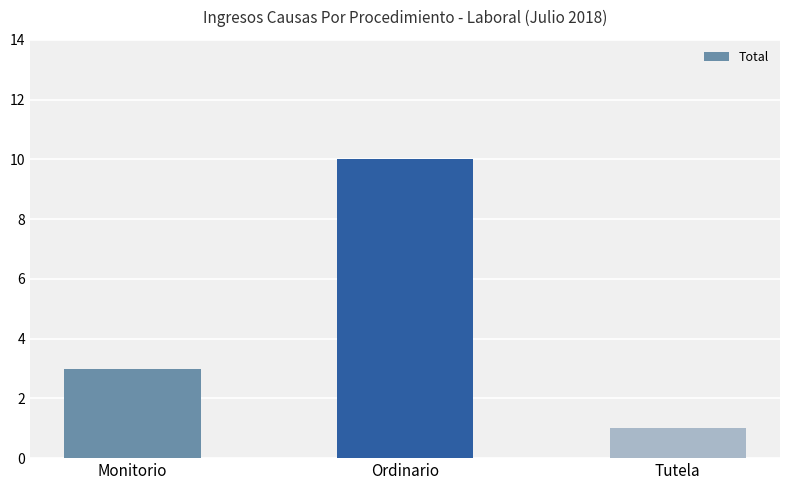

Which label corresponds to the largest value in the chart?

Ordinario